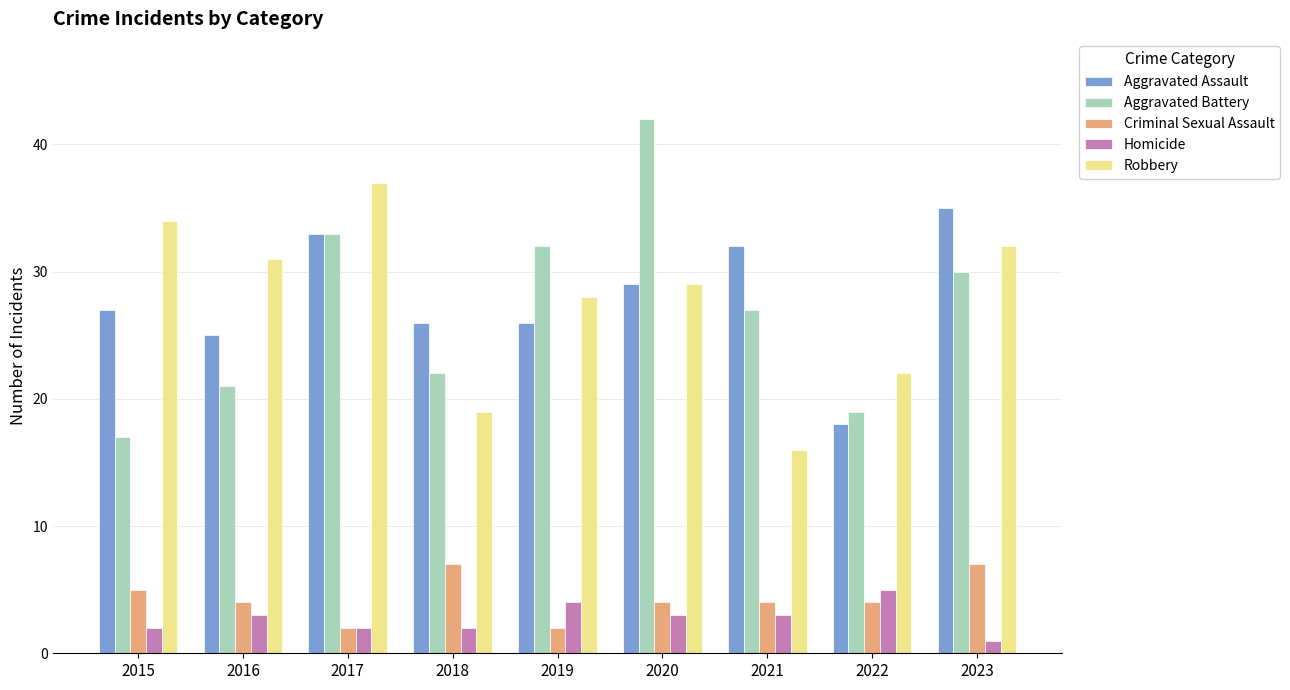

At which category does the chart reach its minimum across all series?

2023